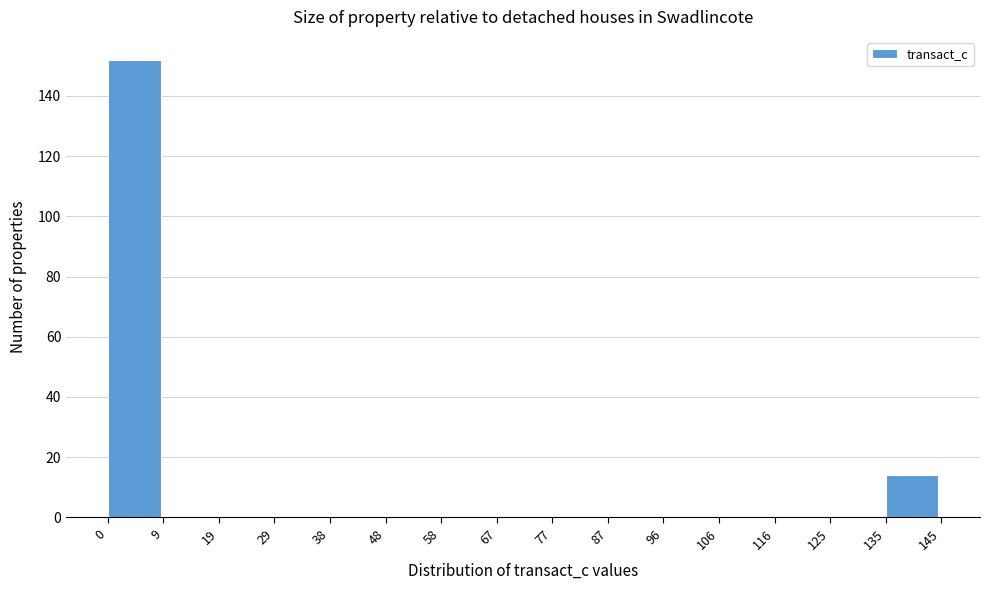

Reading left to right, transcribe this chart: for each bar, give the range it covers on the x-axis and its height. The values are not printed on the chart, so give them approximately, as read against the axis.

0 to 9: 152
9 to 19: 0
19 to 29: 0
29 to 38: 0
38 to 48: 0
48 to 58: 0
58 to 67: 0
67 to 77: 0
77 to 87: 0
87 to 96: 0
96 to 106: 0
106 to 116: 0
116 to 125: 0
125 to 135: 0
135 to 145: 14